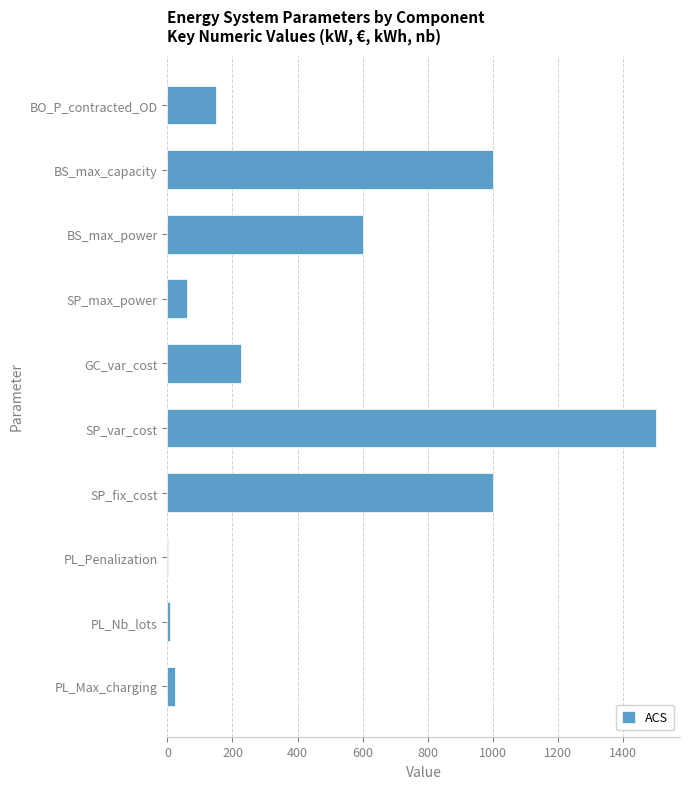

True or false: the data shows 93 at BO_P_contracted_OD.

False